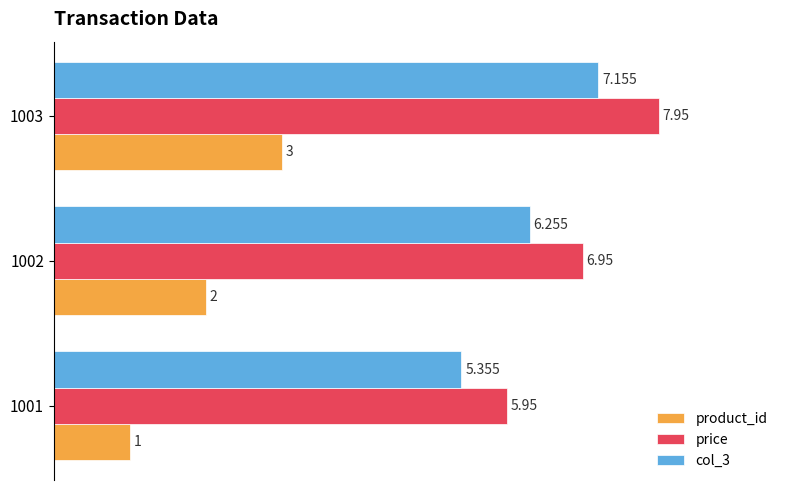

At which category is the sum across all series the highest?

1003